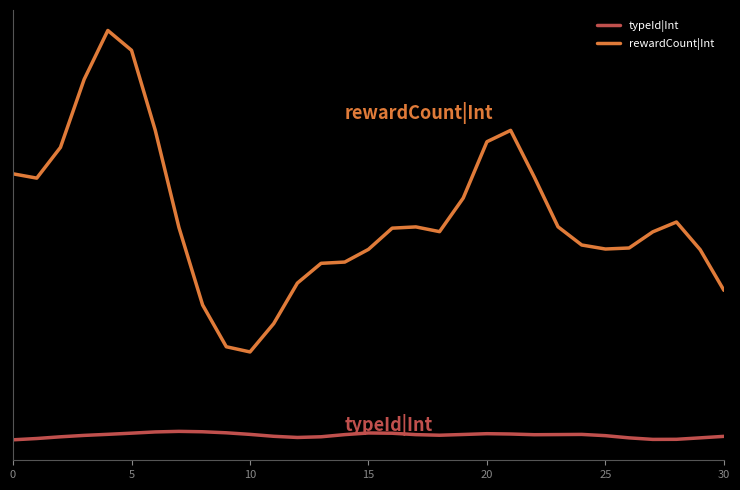

Is this an area chart (filled region under the line)?

No